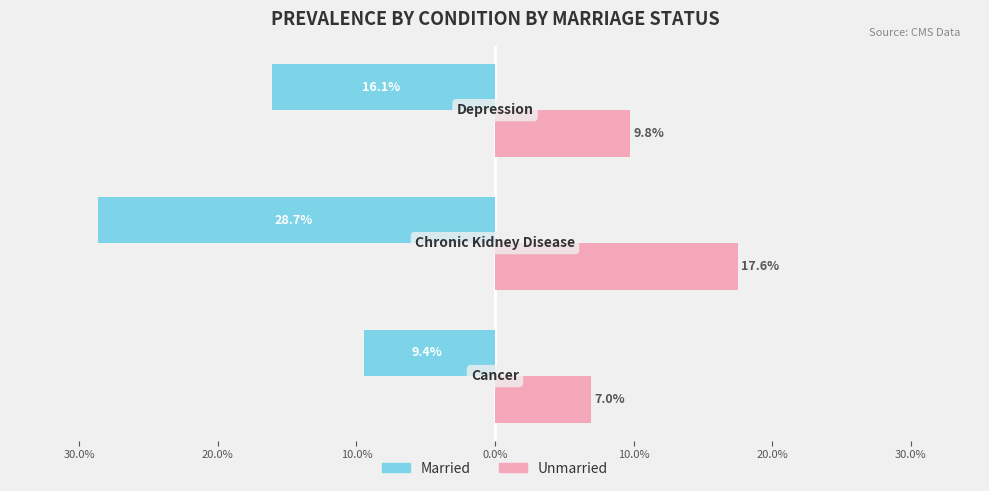

What are all the series names shown in the legend?

Married, Unmarried